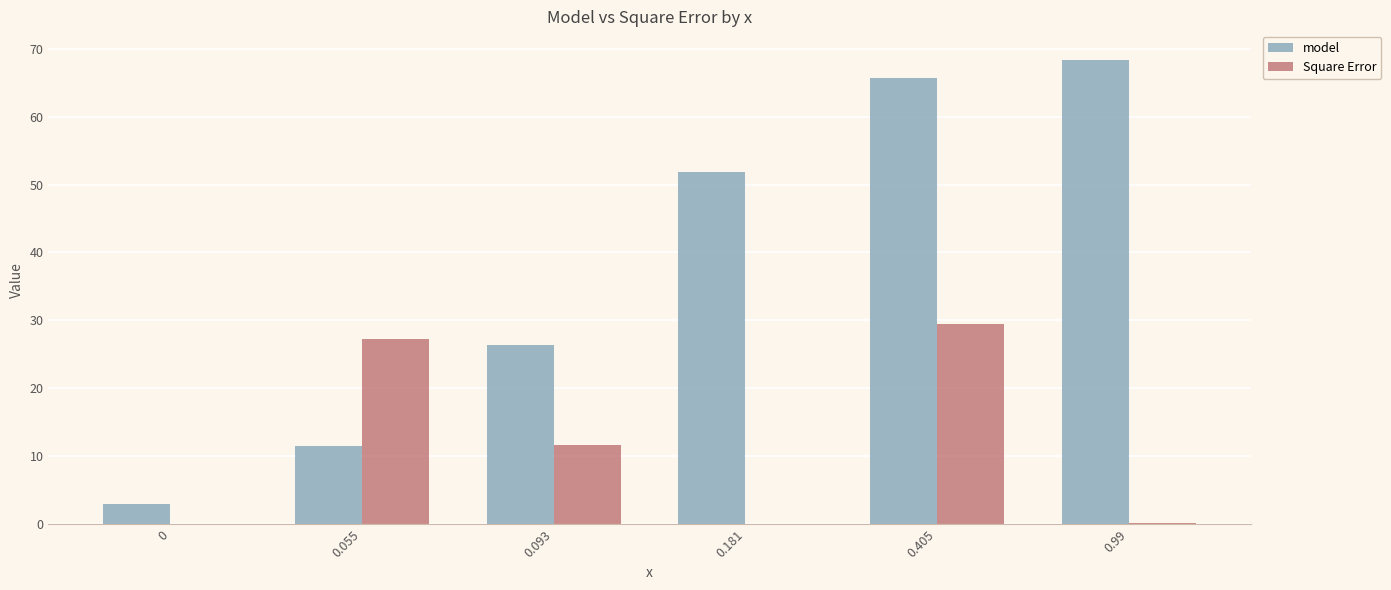

What is the approximate value of model at 0?

3.0